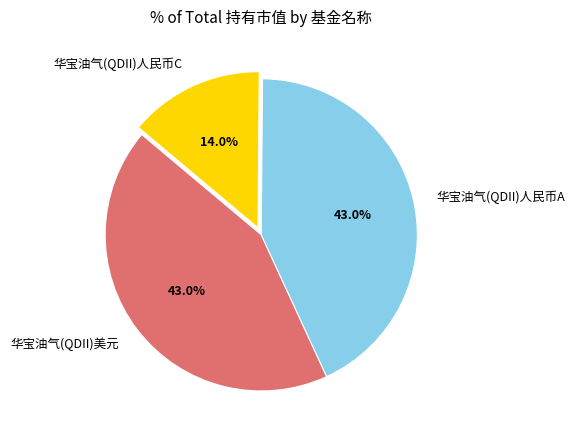

What percentage do 华宝油气(QDII)美元 and 华宝油气(QDII)人民币C together represent?

57.0%